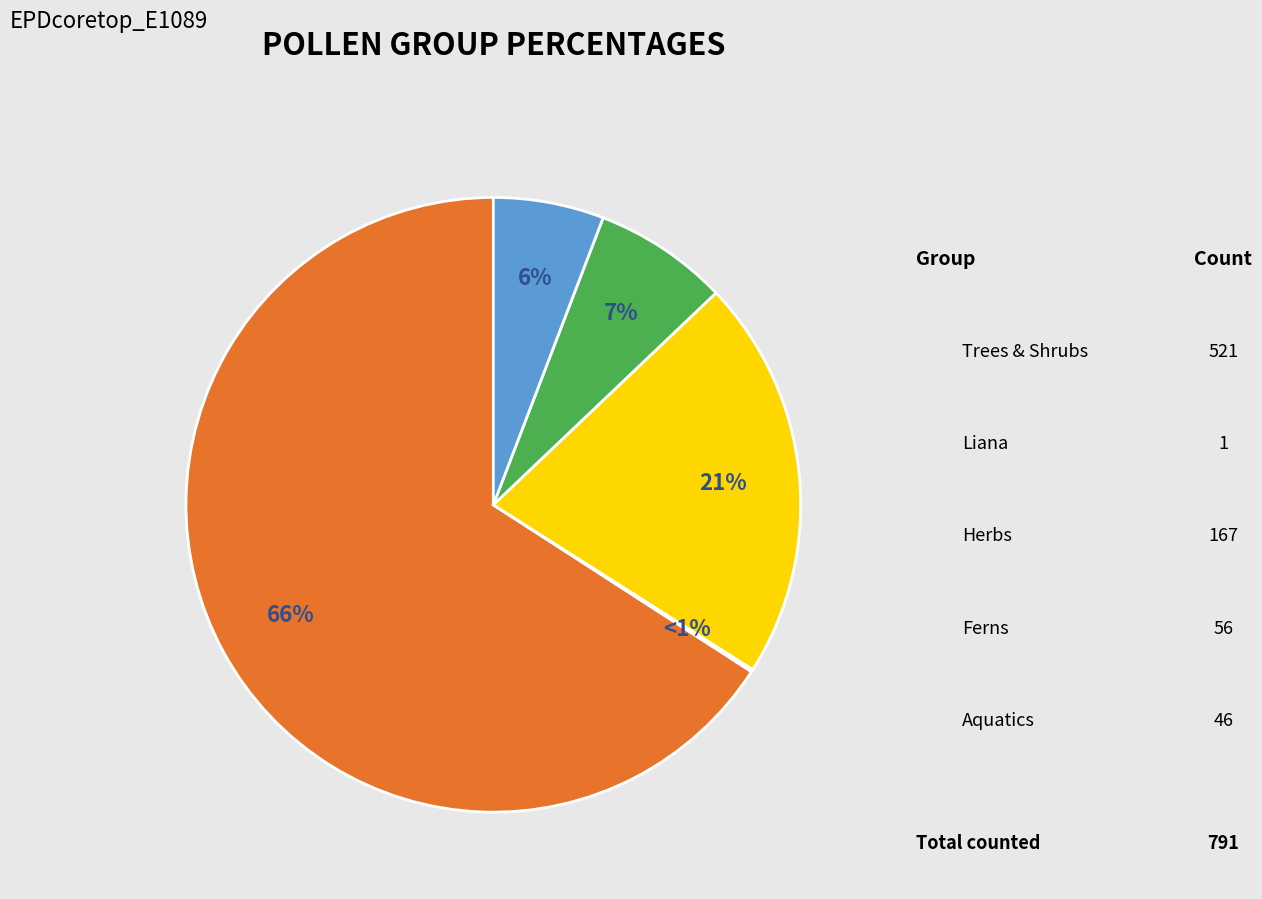

What is the total percentage of Ferns and Trees & Shrubs?

73.3%